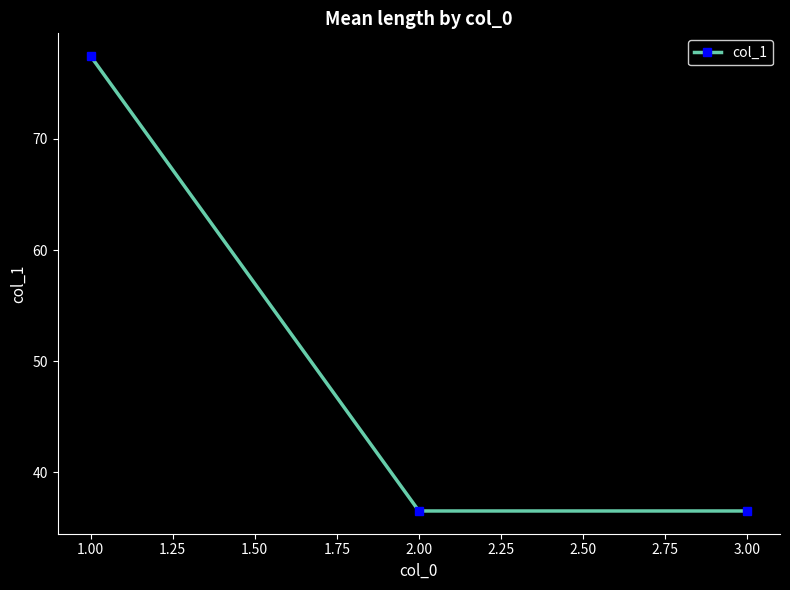

What is the label of the 1st point from the right?

3.00